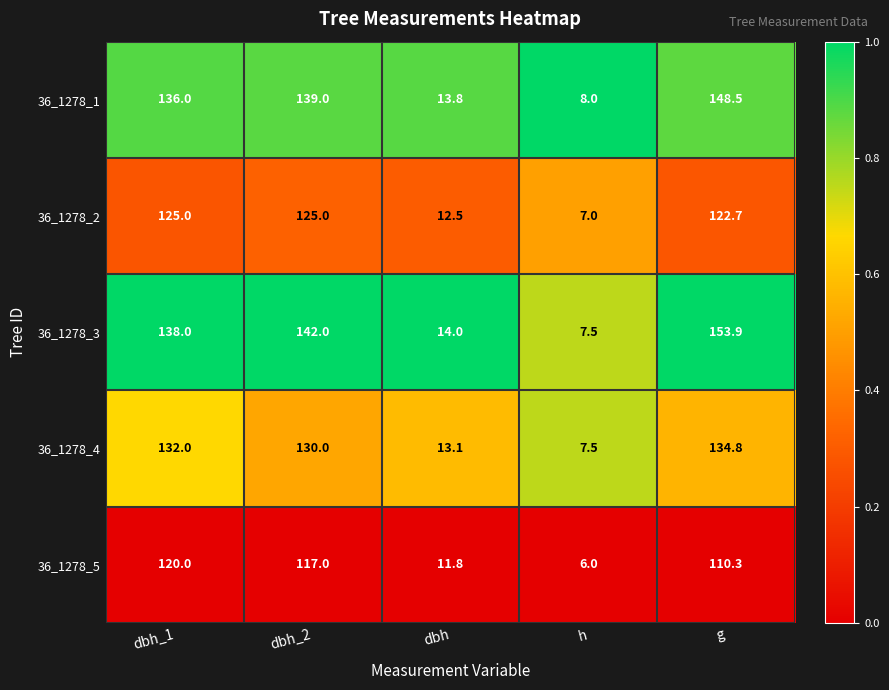

At which category is the sum across all series the highest?

g